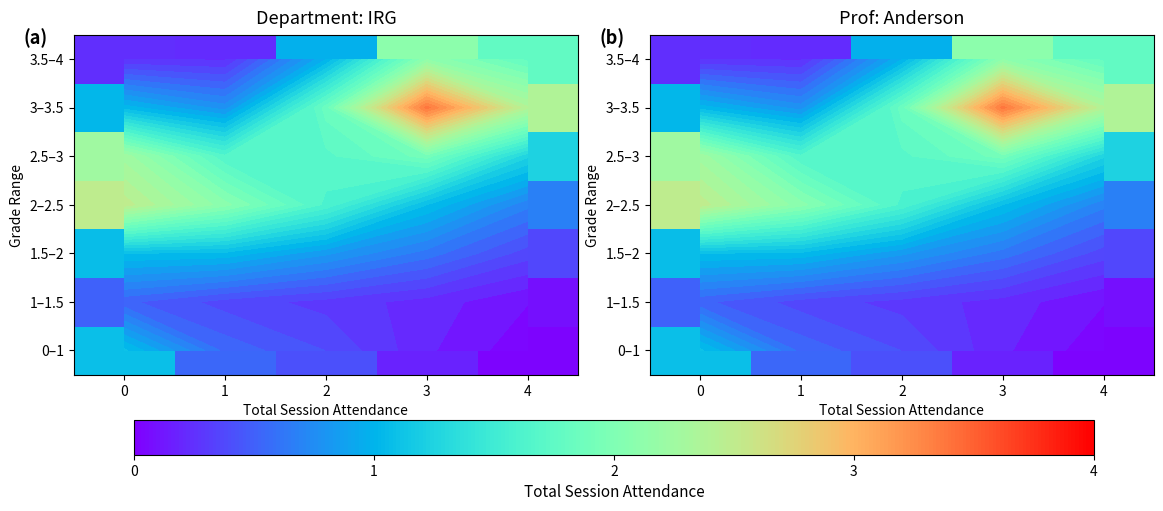

What is the difference between the highest and lowest values at 0?

2.2